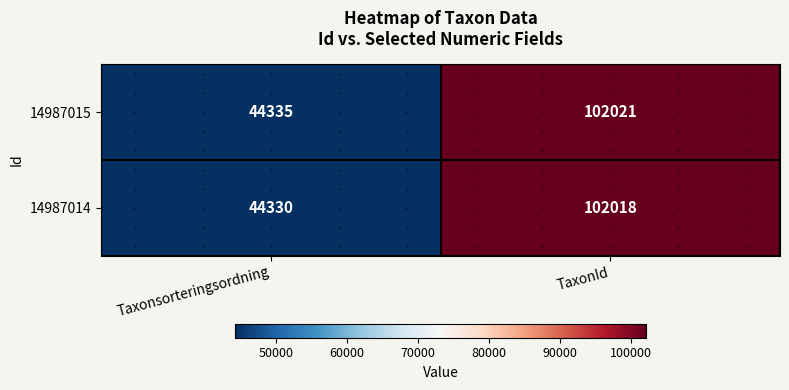

Count the 14987015 values in the range 44335 to 102021.

2